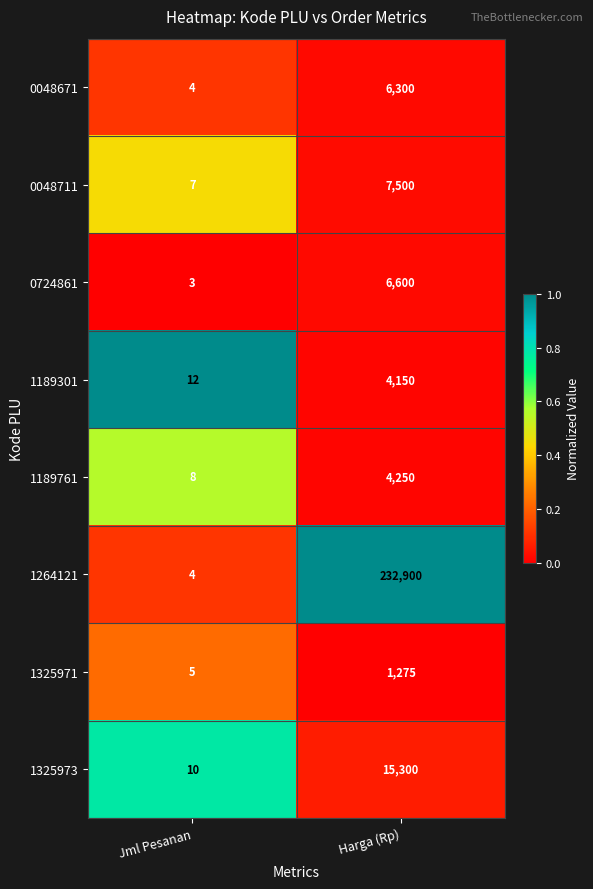

Is the value of 0048671 at Jml Pesanan greater than the value of 0724861 at Harga (Rp)?

No